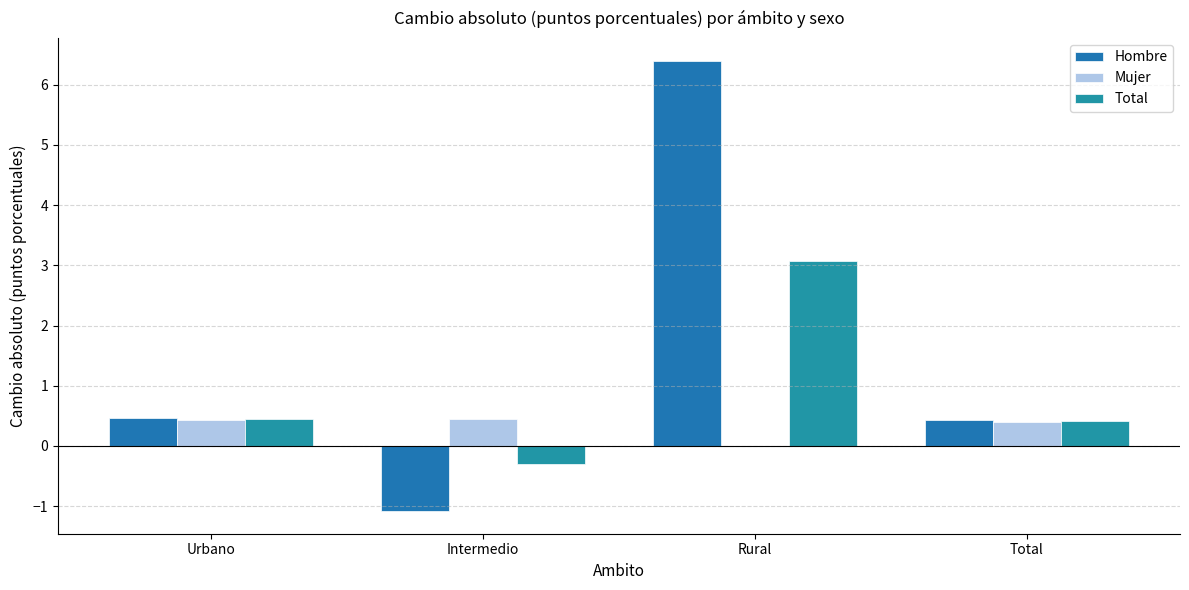

How many Mujer values are between 0 and 1?

4